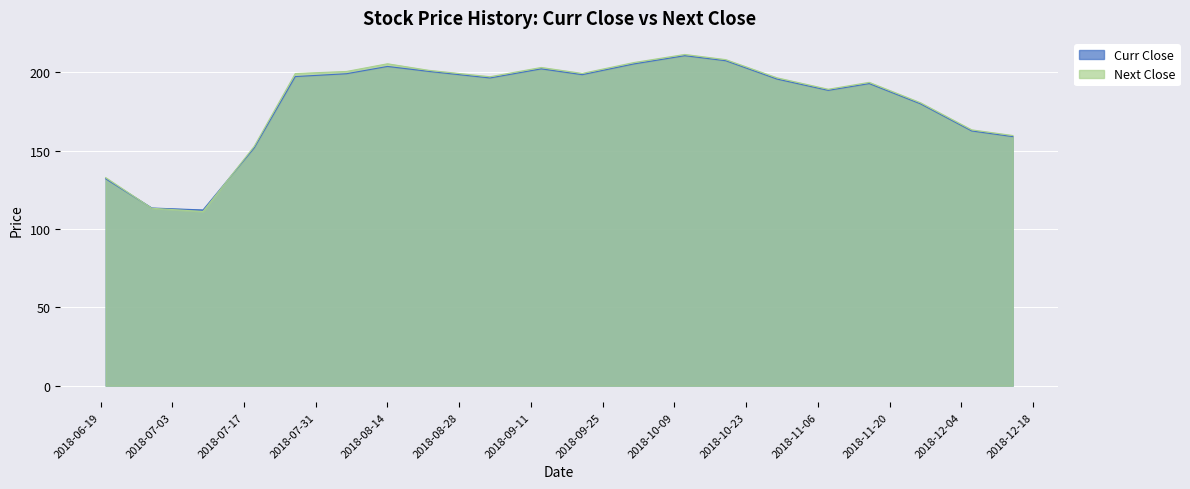

Is the value of Curr Close at 2018-07-09 greater than the value of Next Close at 2018-12-06?

No